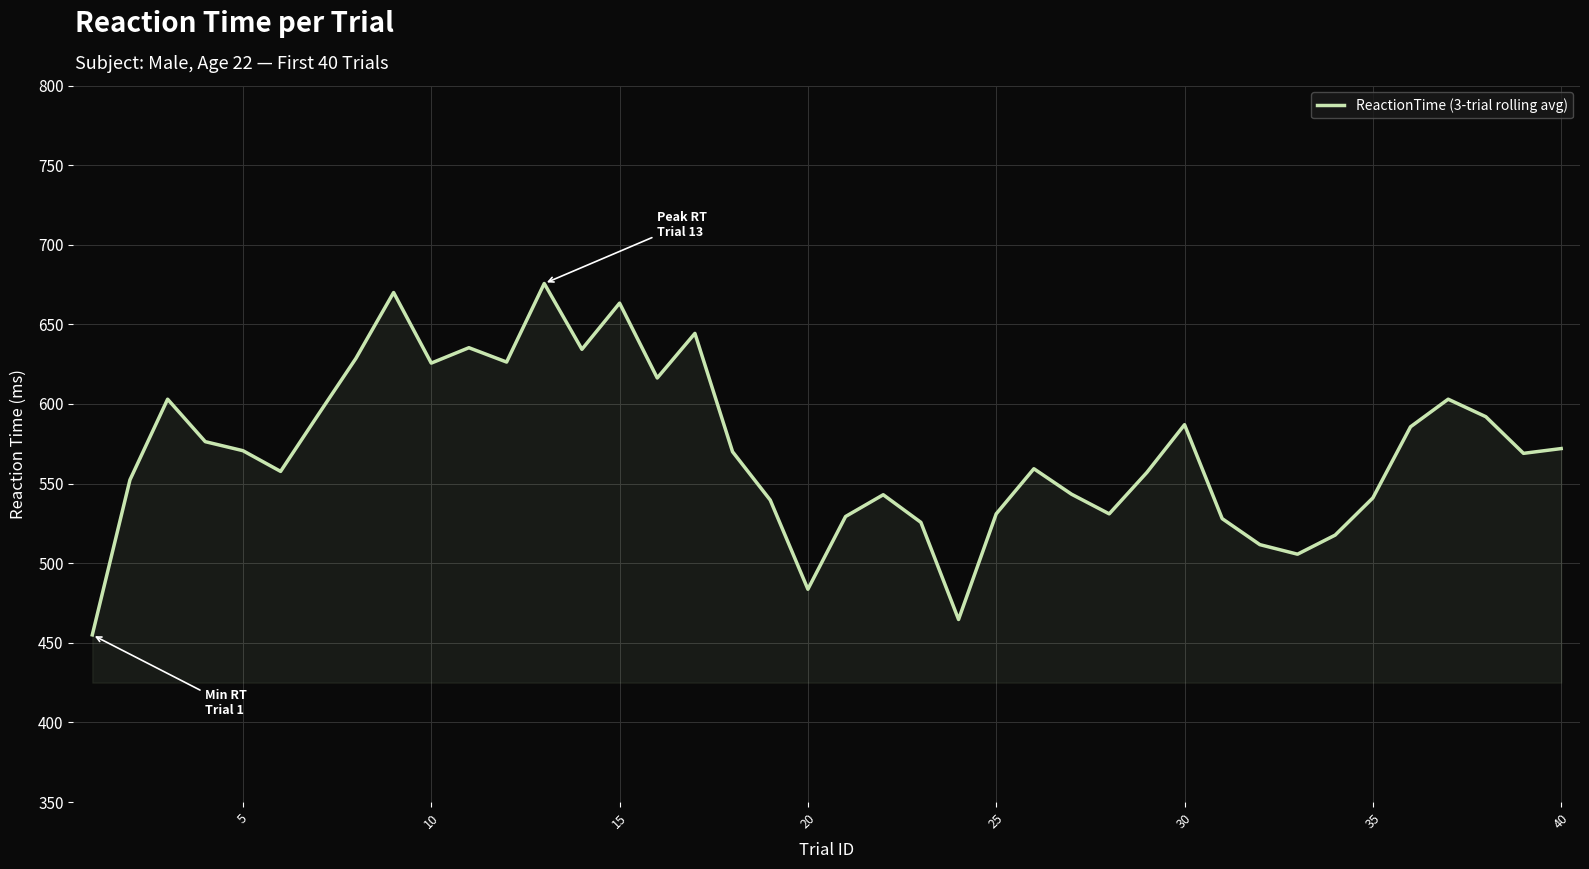

What is the maximum value shown in the chart?

675.7